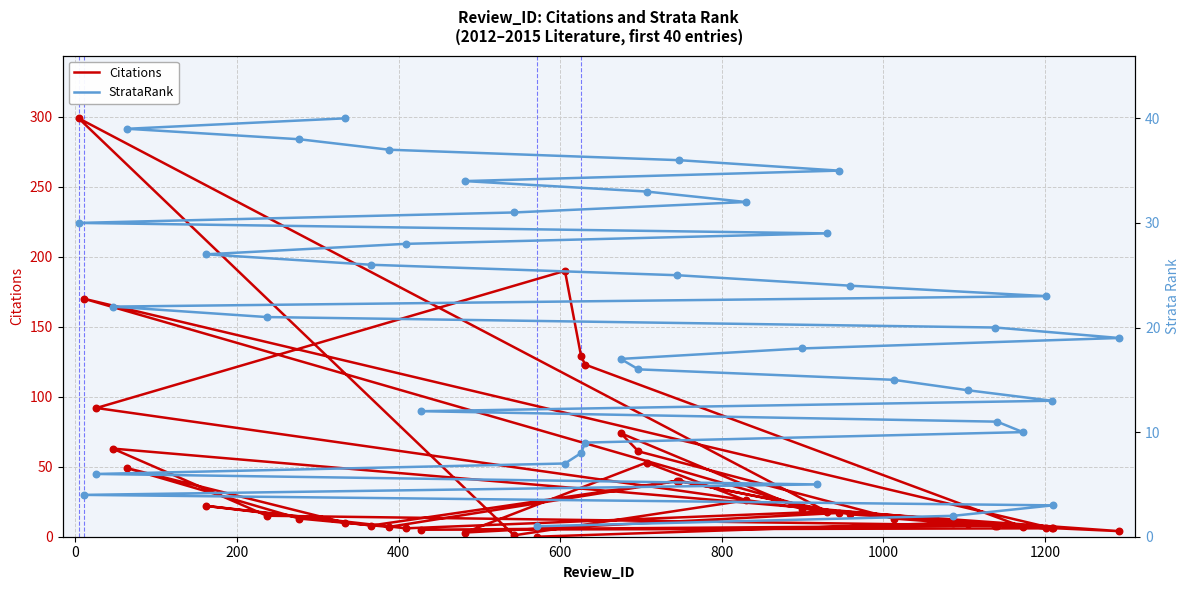

Which series has the largest Y range (max minus min)?

Citations